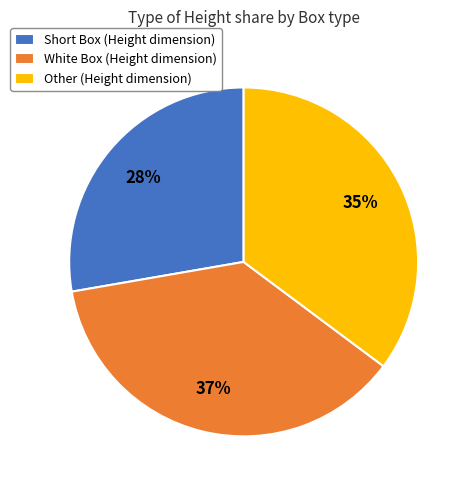

Count the number of slices in the pie.

3